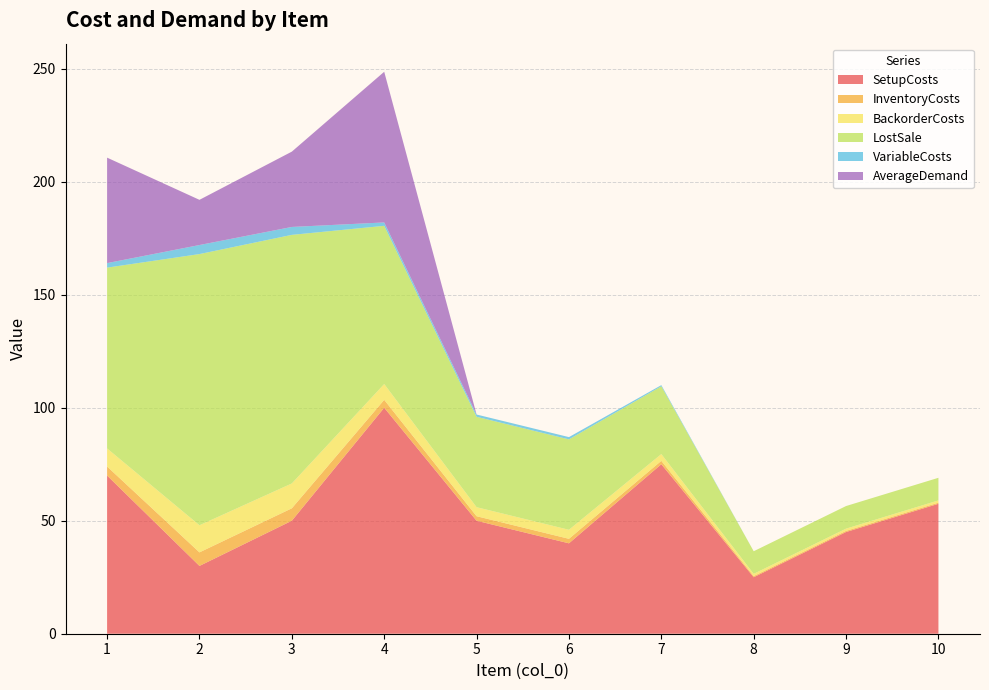

Reading left to right, what are all the values shown in this chart?

SetupCosts: 70.0	30.0	50.0	100.0	50.0	40.0	75.0	25.0	45.0	57.5
InventoryCosts: 4.0	6.0	5.5	3.5	2.0	2.0	1.5	0.5	0.5	0.5
BackorderCosts: 8.0	12.0	11.0	7.0	4.0	4.0	3.0	1.0	1.0	1.0
LostSale: 80.0	120.0	110.0	70.0	40.0	40.0	30.0	10.0	10.0	10.0
VariableCosts: 2.0	4.0	3.5	1.5	1.0	1.0	0.5	0.0	0.0	0.0
AverageDemand: 46.7	20.0	33.3	66.7	0.0	0.0	0.0	0.0	0.0	0.0